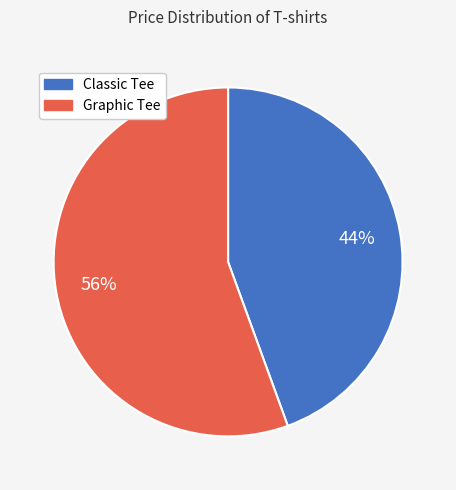

Is it true that Graphic Tee is 42% of the pie?

False